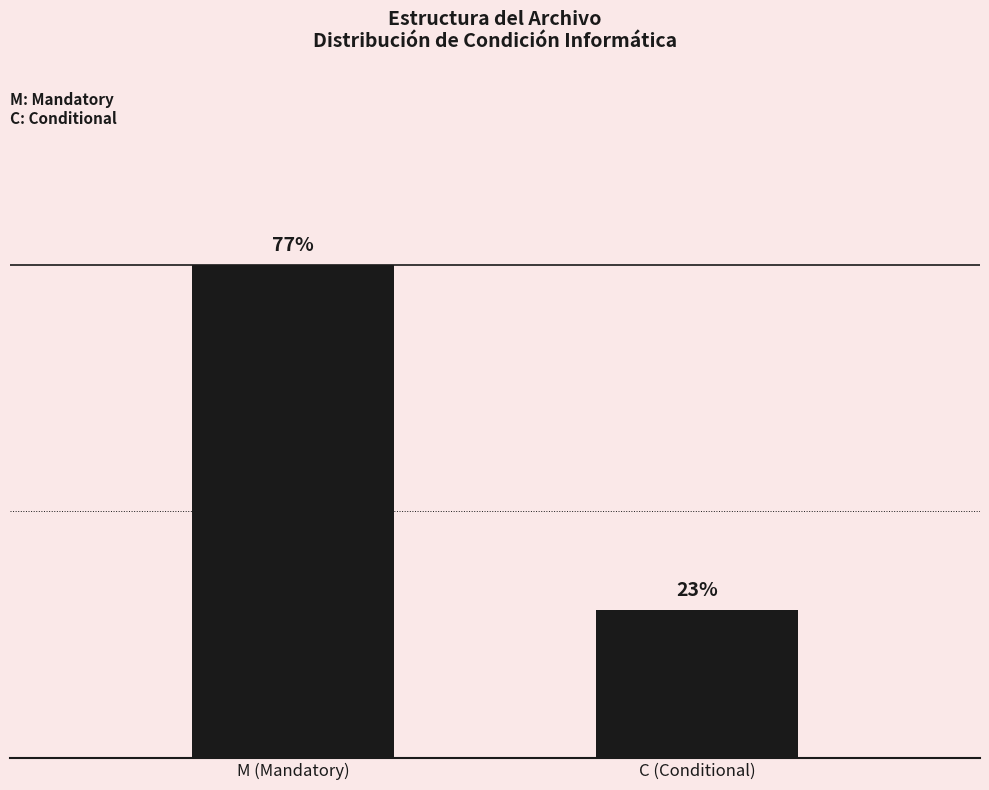

How many values are below 10?

1